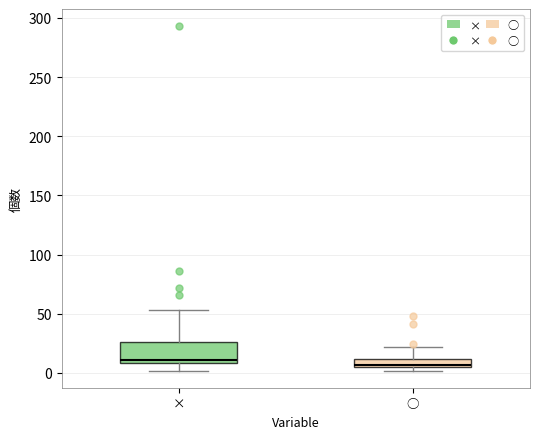

Where does the upper whisker of the box for ○ end on the y-axis? The values are not printed on the chart, so give them approximately, as read against the axis.

20